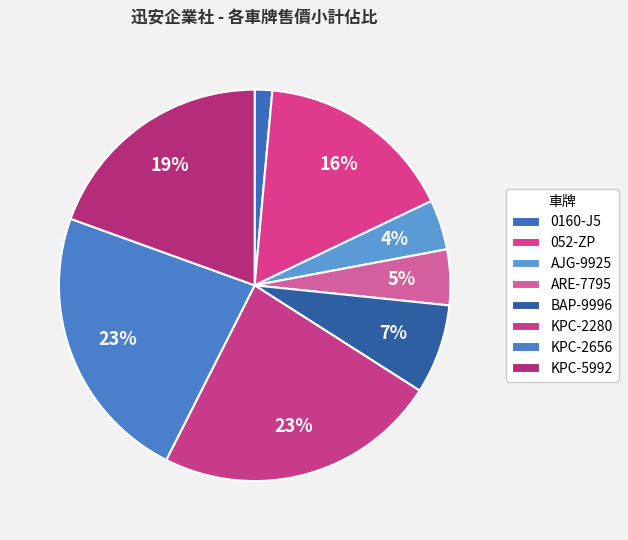

Does 052-ZP represent more than half of the total?

No